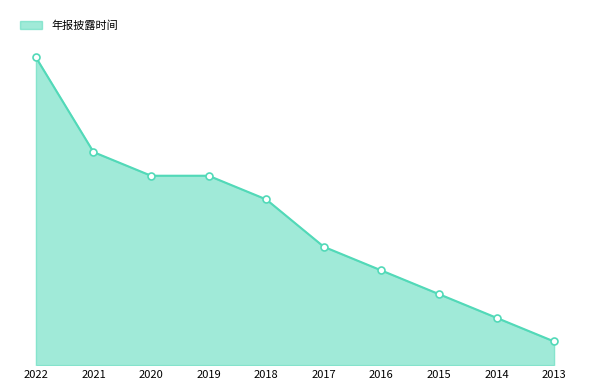

Between 2016 and 2013, which is larger?

2016